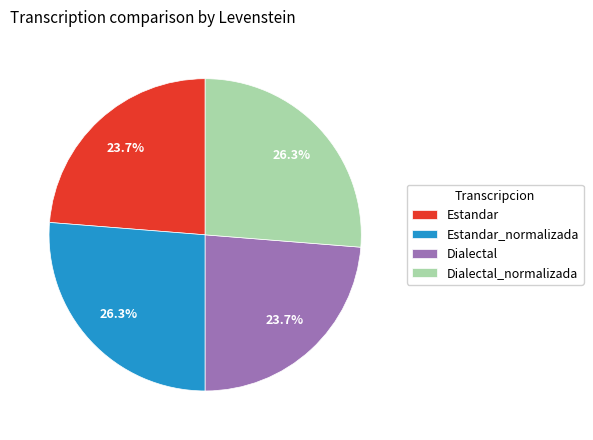

The Estandar_normalizada slice represents 12% of the pie. True or false?

False